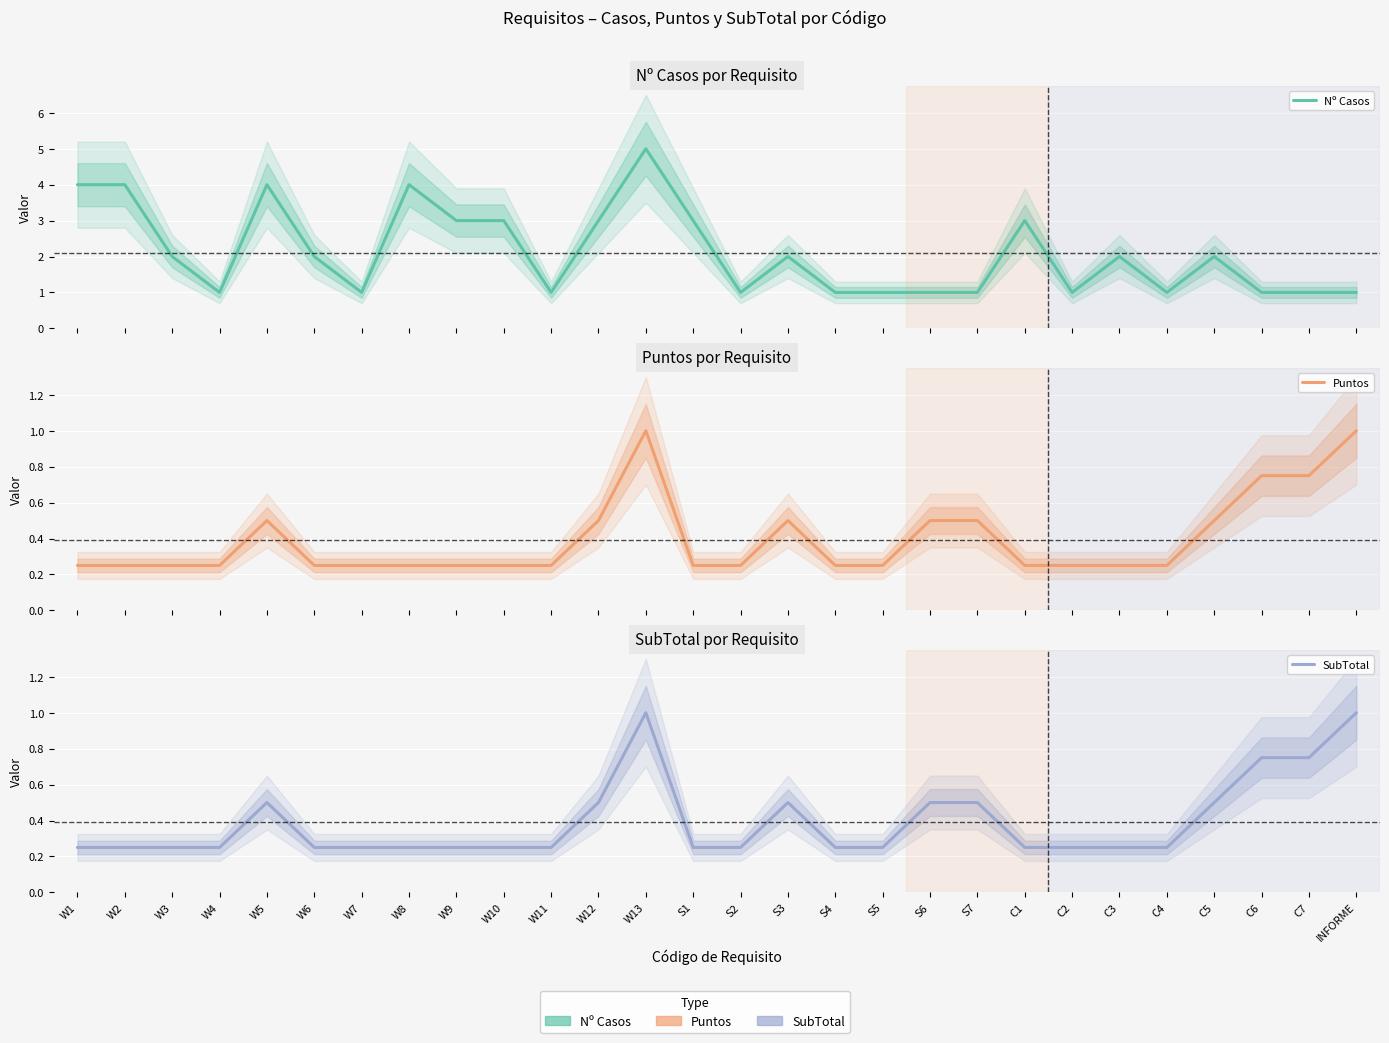

How many lines are shown in the chart?

3